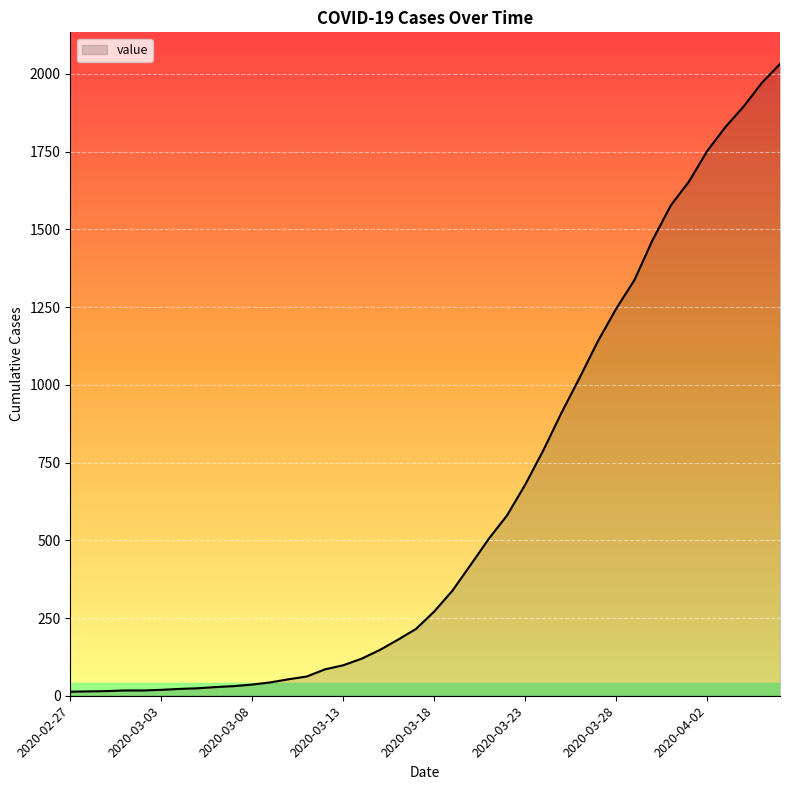

What is the maximum value shown in the chart?

2032